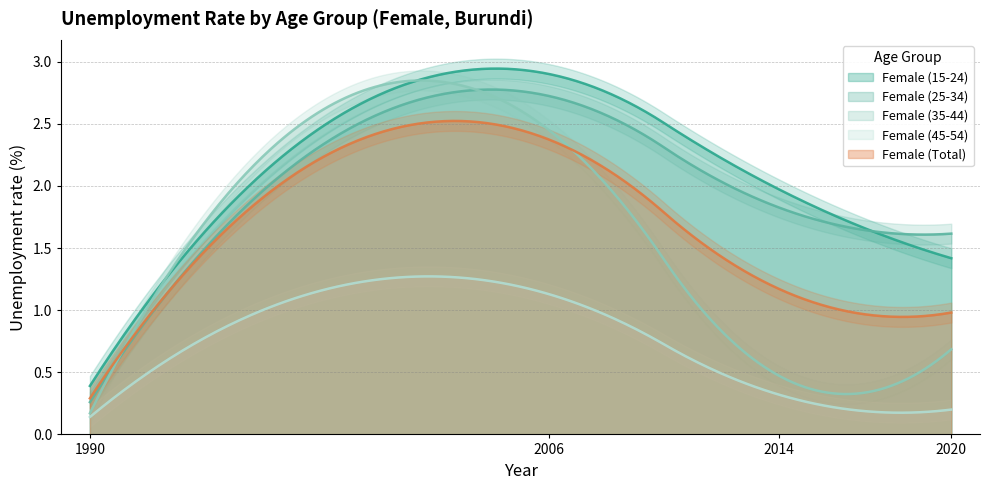

Which category has the highest value across all series?

2006